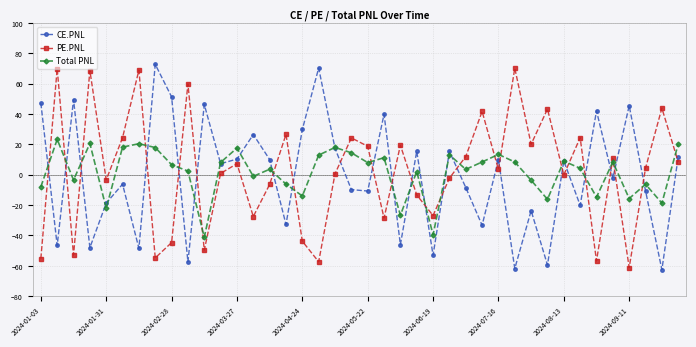

What is the maximum value for Total PNL?

23.3